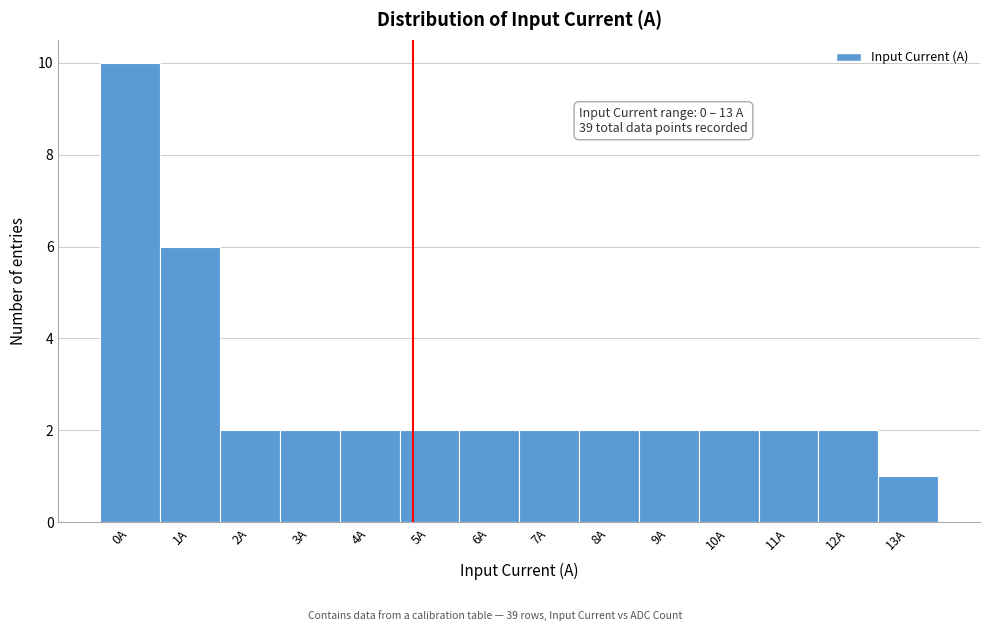

Reading left to right, list all the values displayed in this chart.

0A=10	1A=6	2A=2	3A=2	4A=2	5A=2	6A=2	7A=2	8A=2	9A=2	10A=2	11A=2	12A=2	13A=1